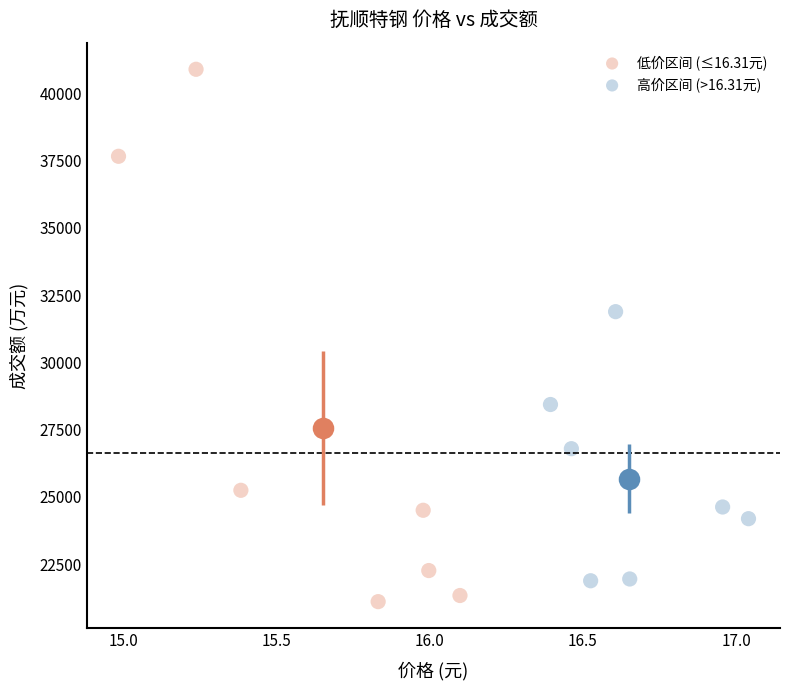

Which series has the largest Y range (max minus min)?

低价区间 (≤16.31元)